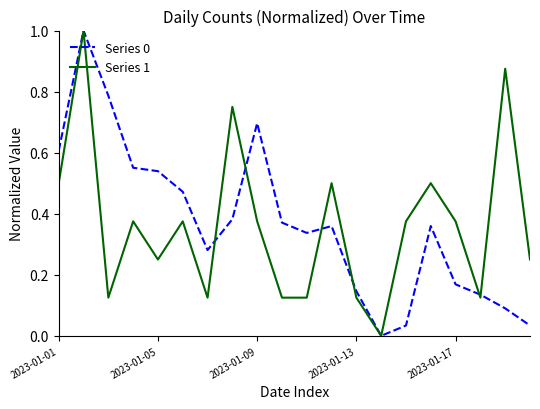

What is the greatest value displayed?

1.0